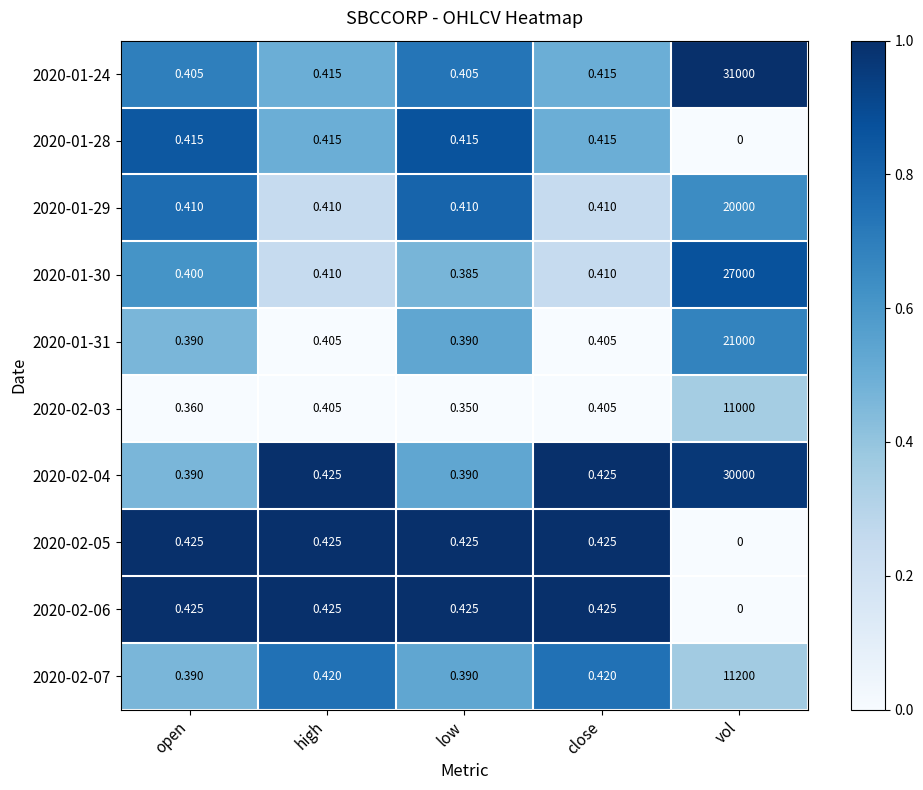

At which category does the chart reach its minimum across all series?

vol